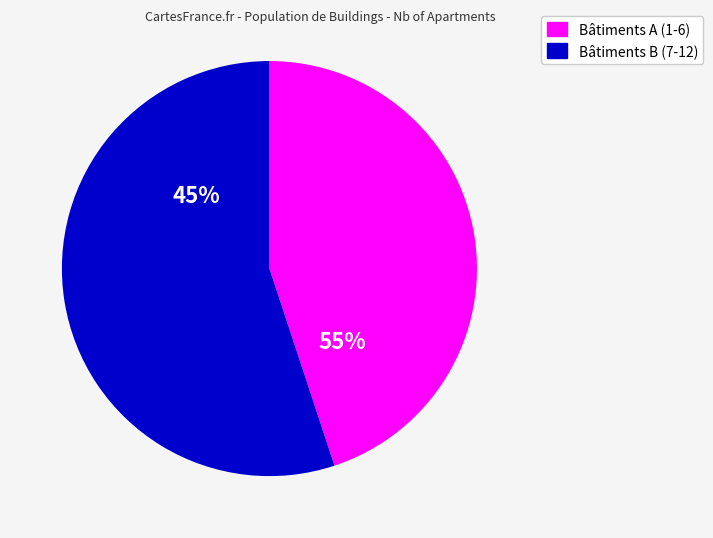

The IGN_BATIMENT0000000246490685 slice represents 24% of the pie. True or false?

False